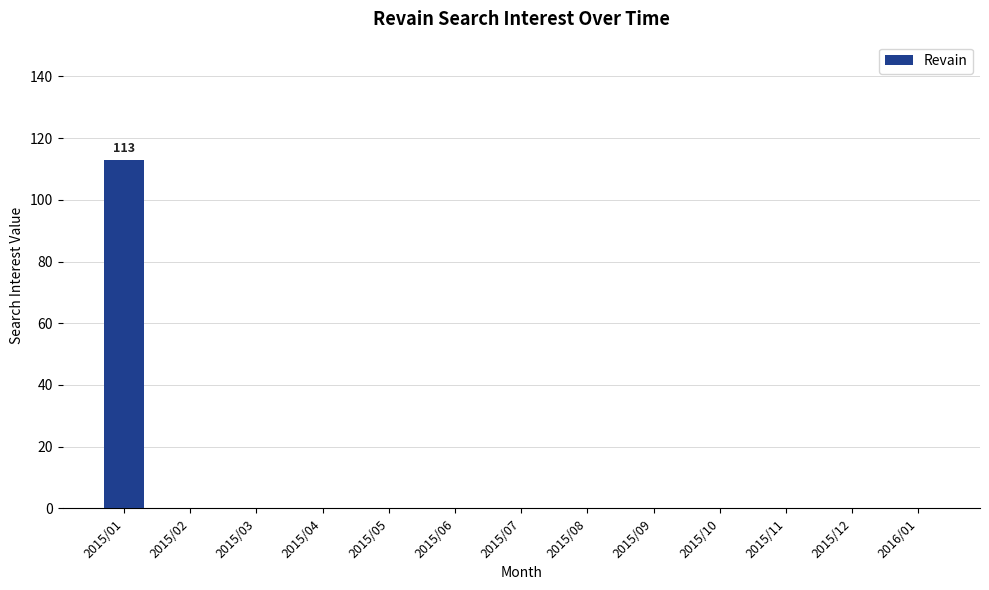

How many categories are shown in the chart?

13